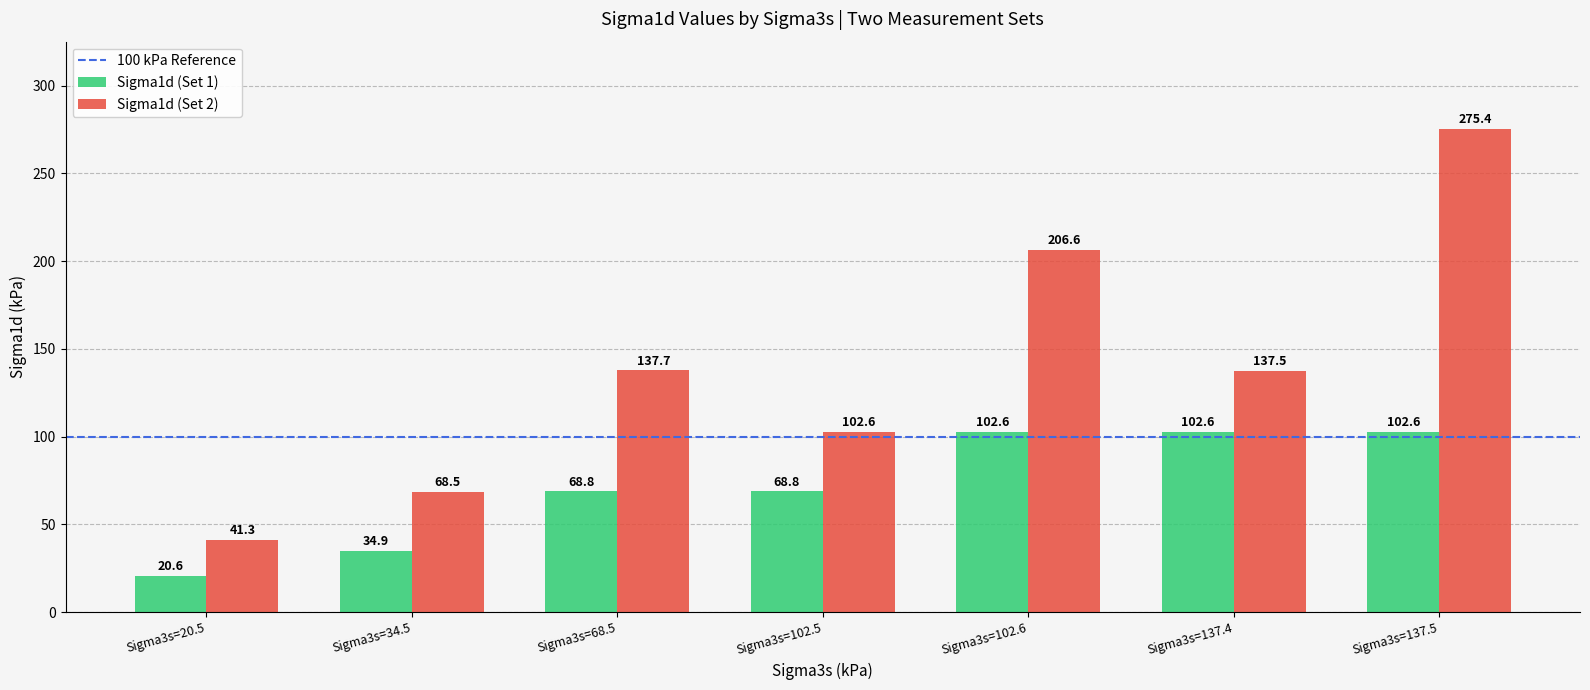

How many data points does each series have?

7